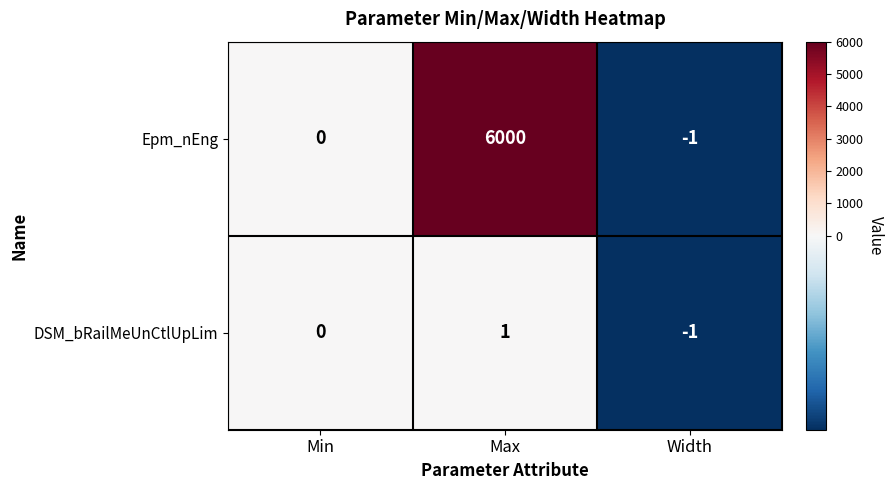

What is the difference between the maximum and minimum values in the Epm_nEng series?

6001